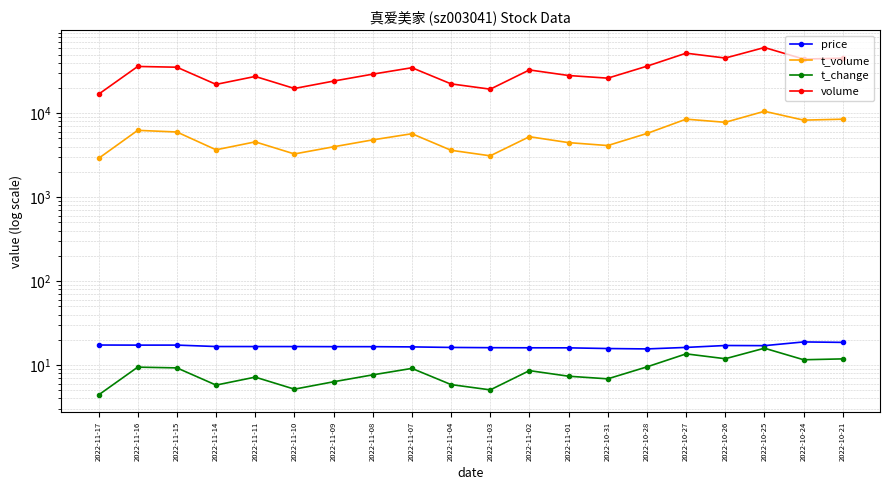

What is the greatest value displayed?

60595.0